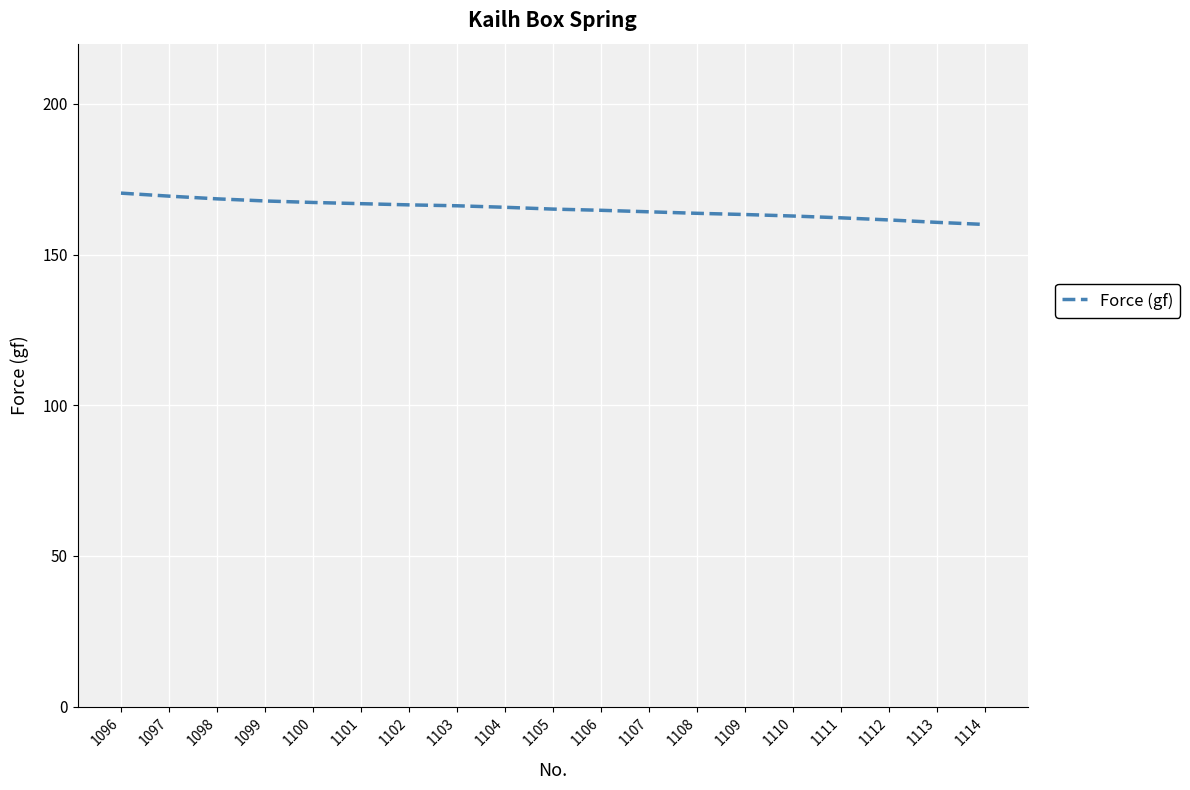

What is the smallest value displayed?

160.0